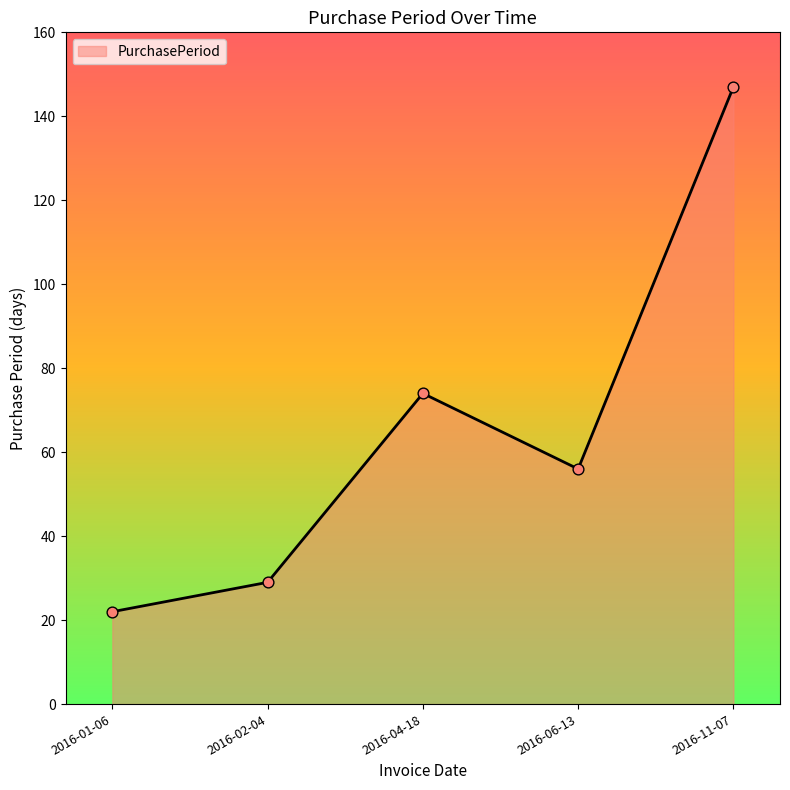

What is the change in value from 2016-04-18 to 2016-11-07?

+73